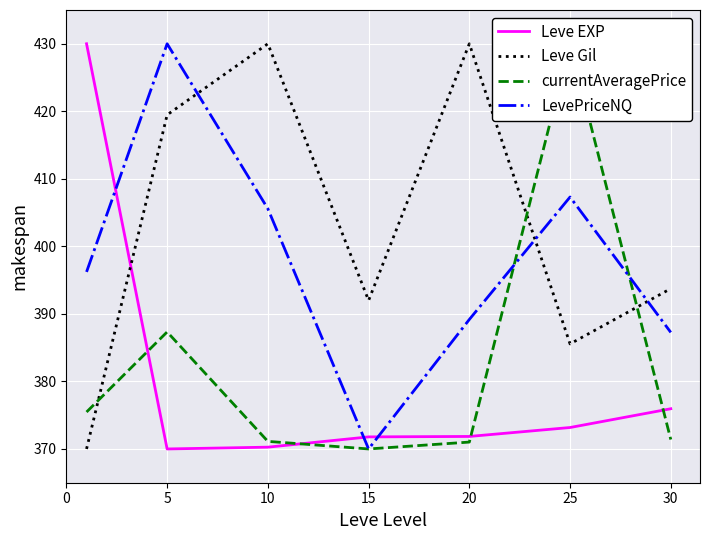

What are all the series names shown in the legend?

Leve EXP, Leve Gil, currentAveragePrice, LevePriceNQ